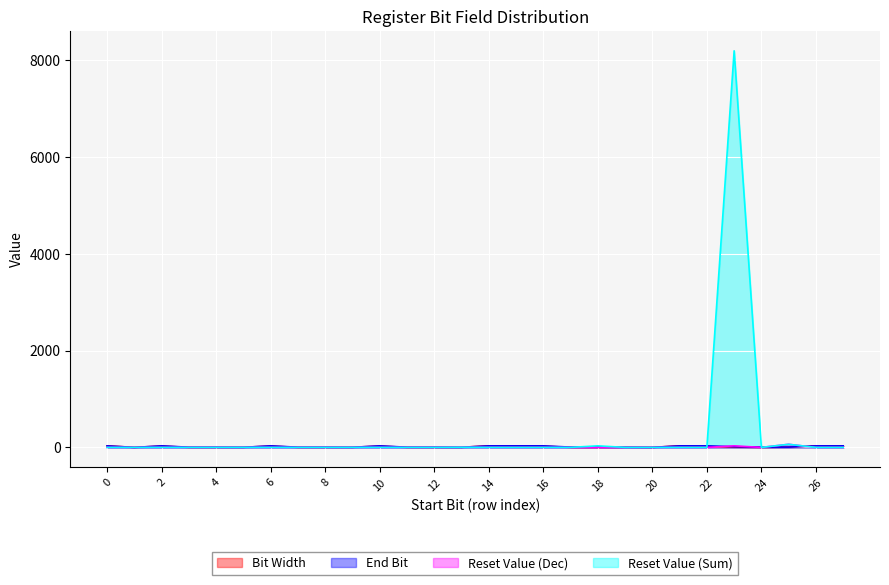

What is the difference between the maximum and minimum values in the End Bit series?

31